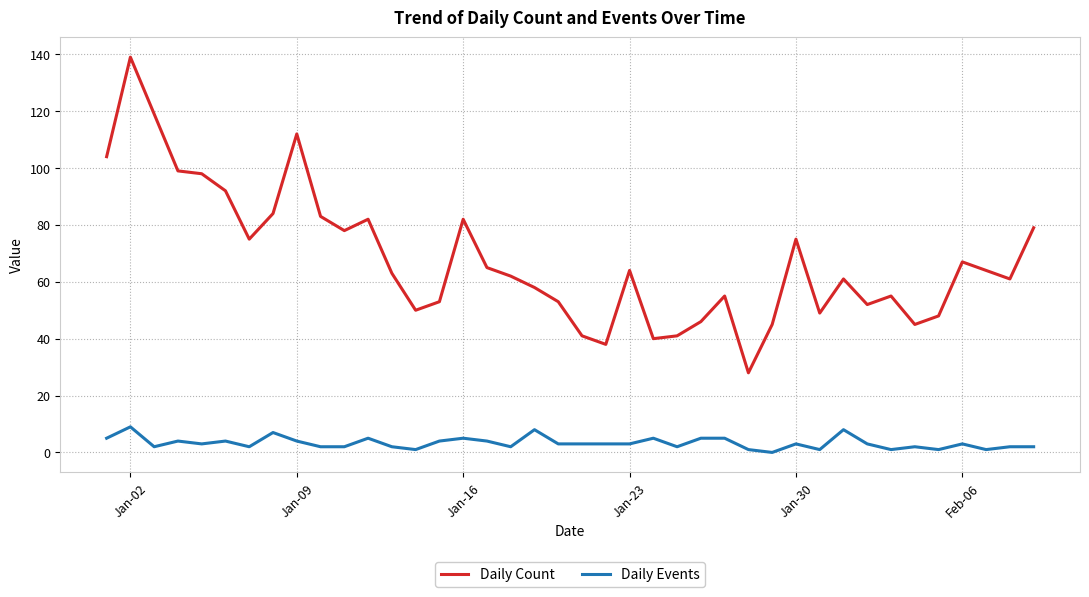

What is the minimum value for Daily Count?

28